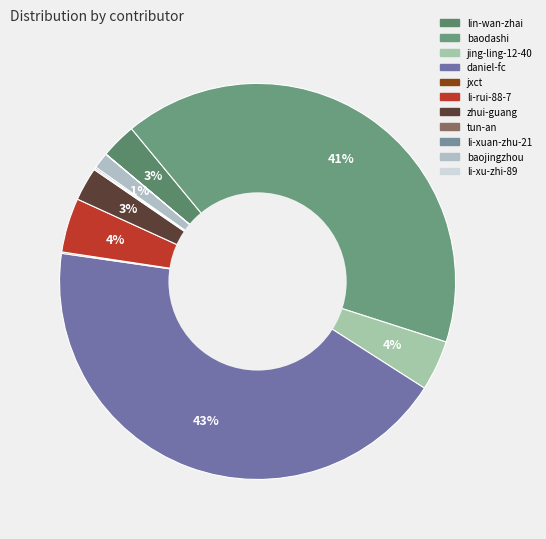

How many slices are in this pie chart?

11